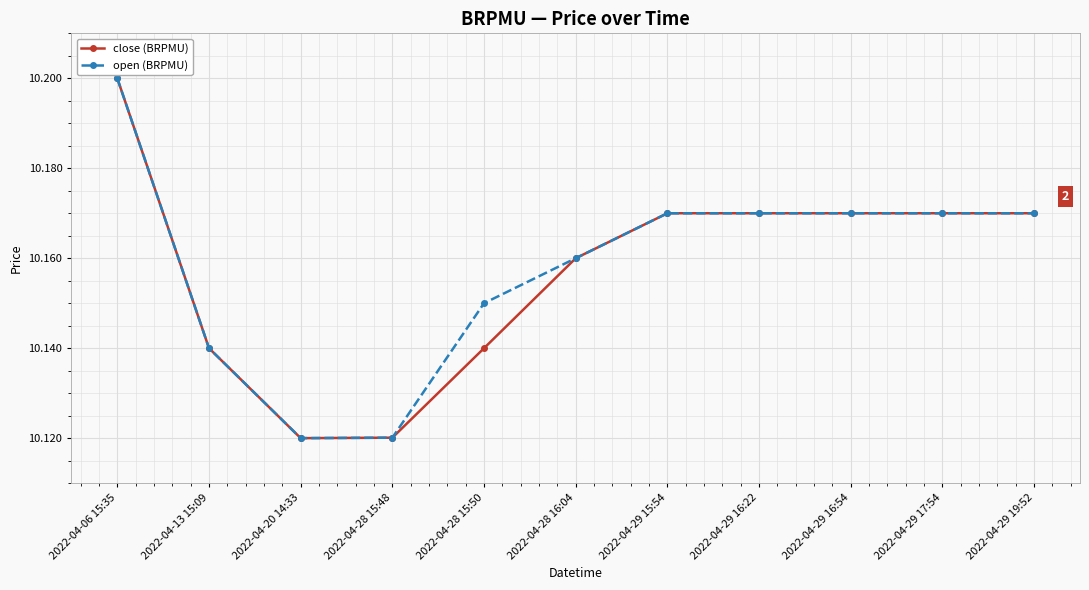

Count the close (BRPMU) values in the range 10 to 11.

11